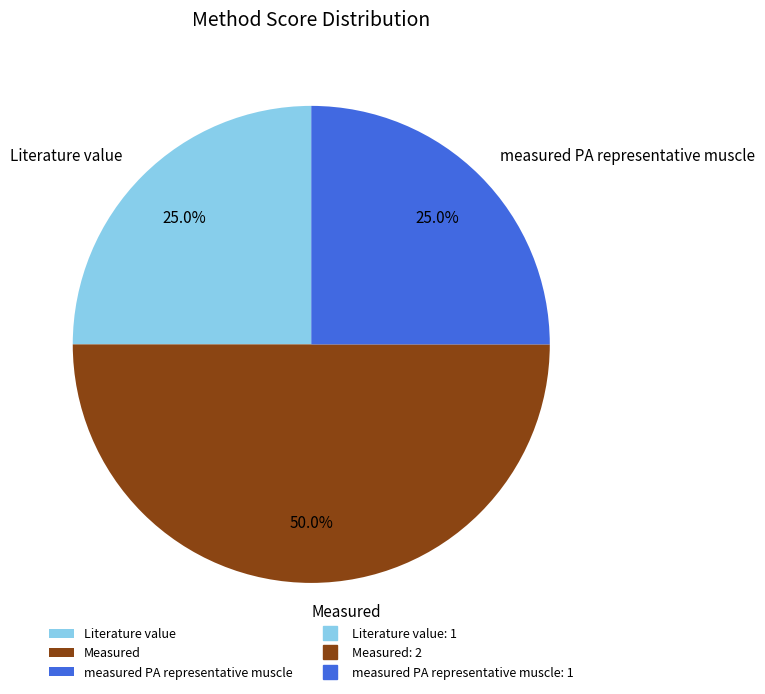

Combined, what portion of the pie is Measured and measured PA representative muscle?

75.0%